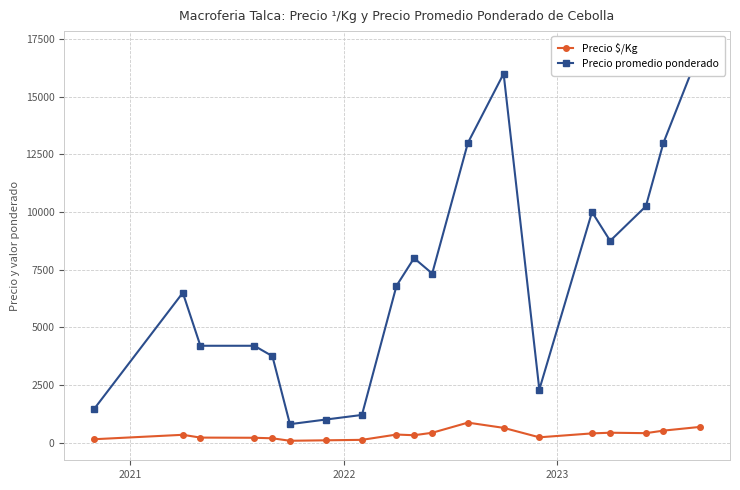

What is the value of the Precio $/Kg point at the 8th from the left?

120.0